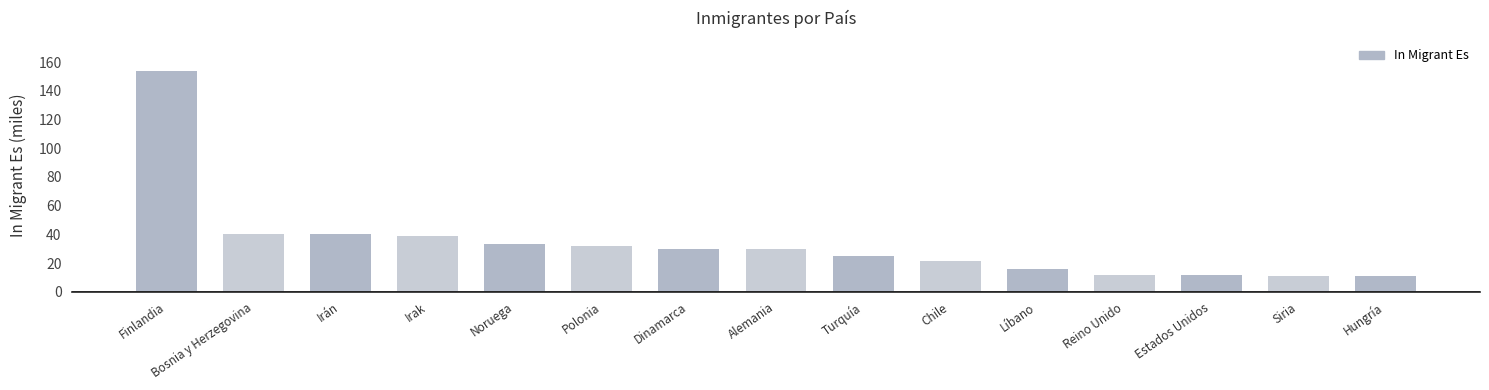

What is the approximate value at Alemania?

30.0